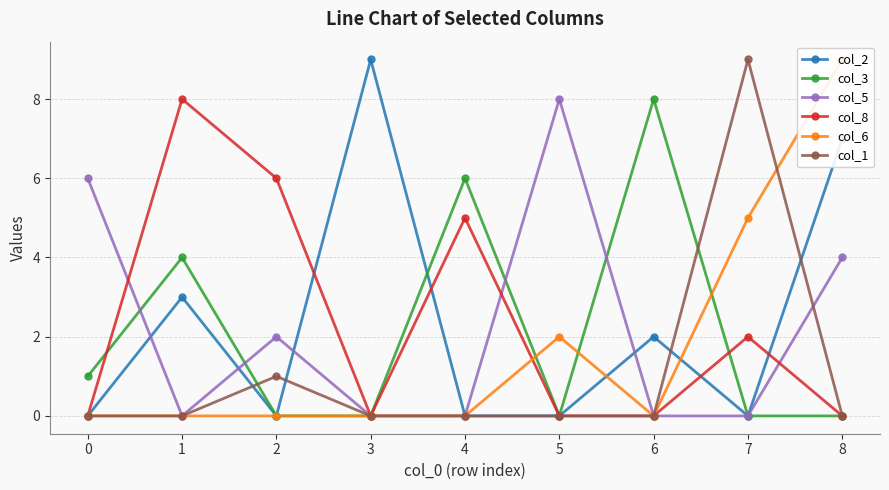

What are all the series names shown in the legend?

col_2, col_3, col_5, col_8, col_6, col_1